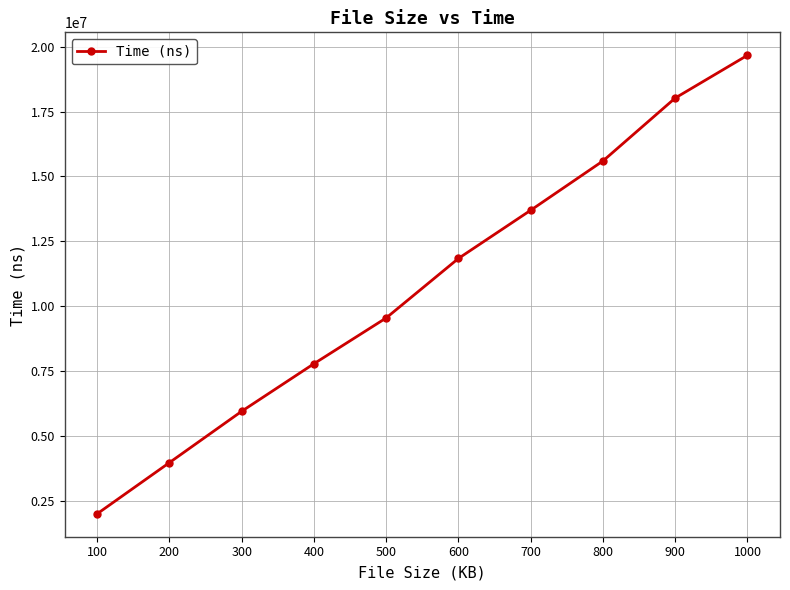

What is the ratio of the value at 100 to the value at 700?

0.1